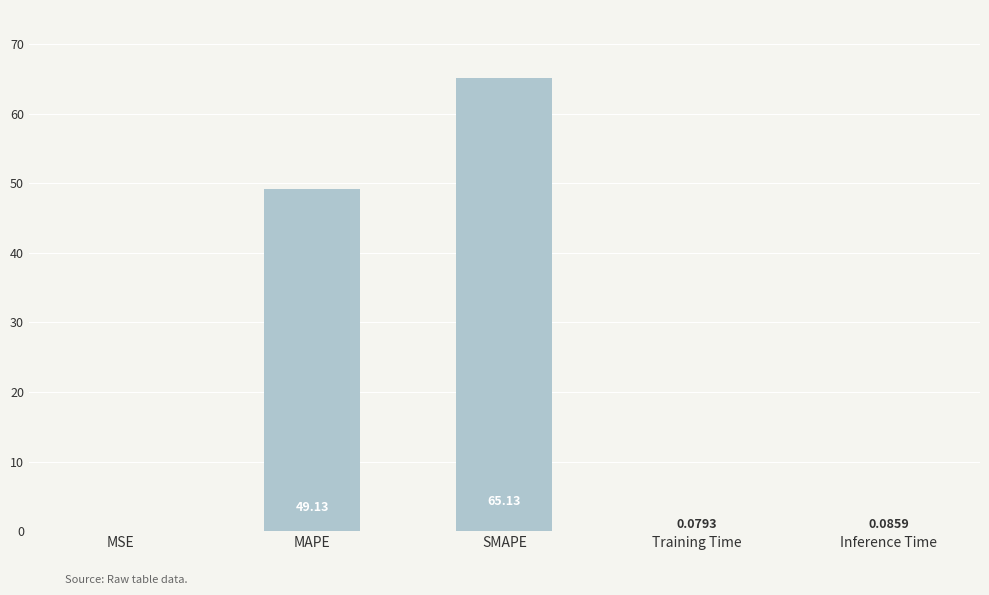

At which category does the chart reach its peak across all series?

SMAPE